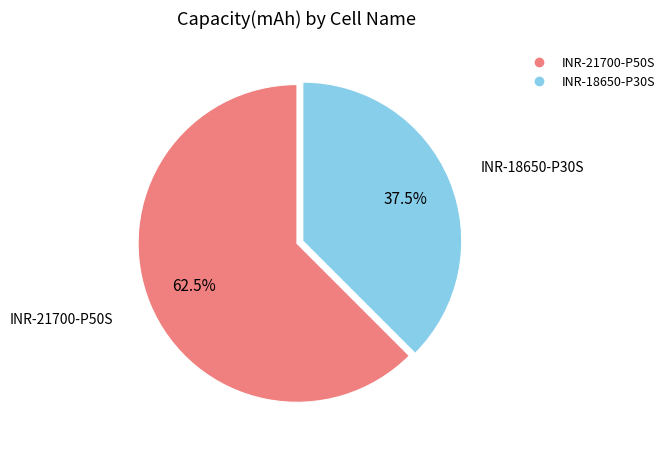

Does any single category account for the majority?

Yes